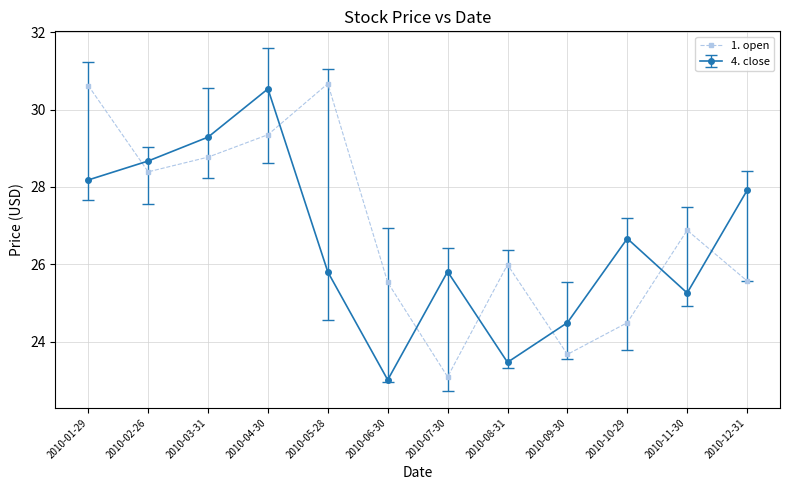

What is the smallest value displayed?

23.0